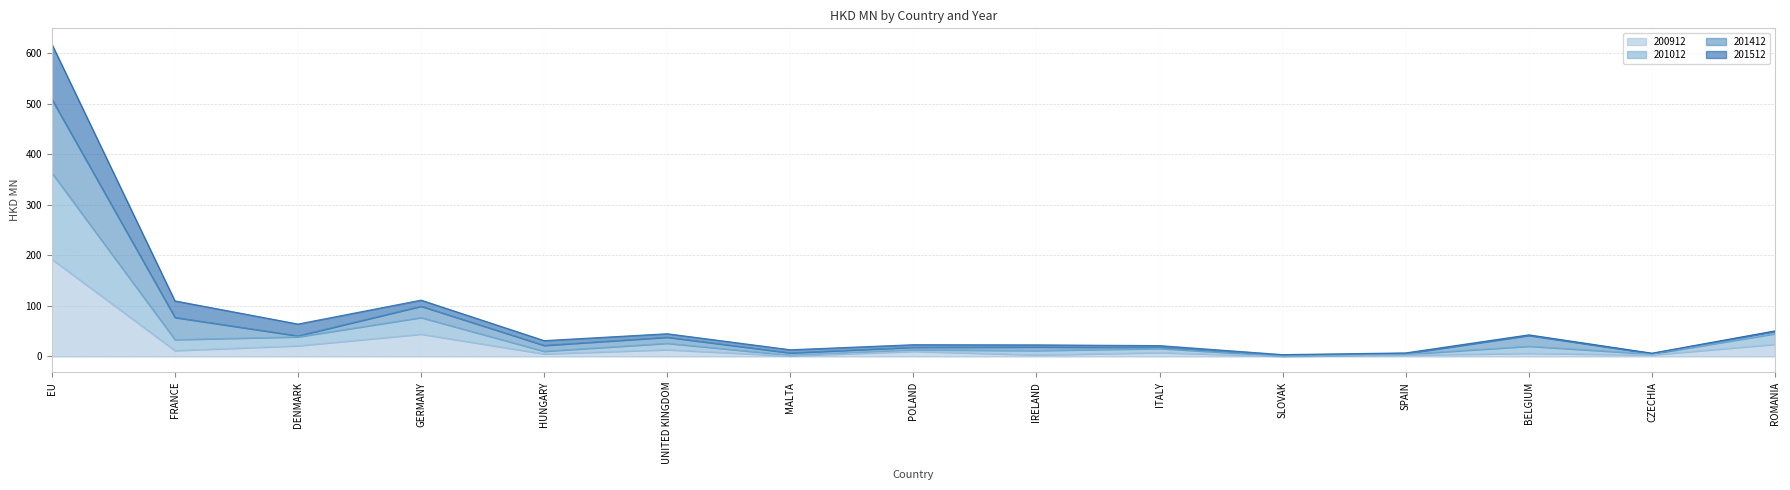

Where is the first local maximum for 201412?

GERMANY